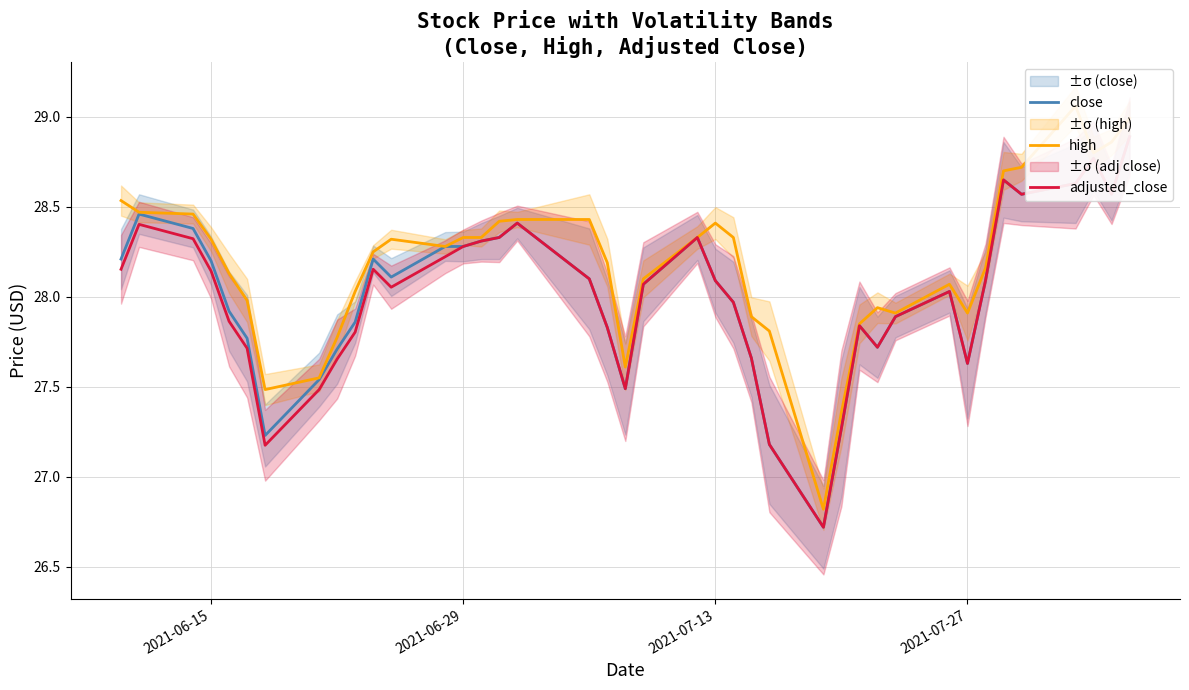

Reading left to right, list all the values displayed in this chart.

close: 28.2	28.5	28.4	28.2	27.9	27.8	27.2	27.5	27.7	27.9	28.2	28.1	28.3	28.3	28.3	28.3	28.4	28.1	27.8	27.5	28.1	28.3	28.1	28.0	27.7	27.2	26.7	27.3	27.8	27.7	27.9	28.0	27.6	28.1	28.6	28.6	28.6	28.8	28.6	28.9
high: 28.5	28.5	28.5	28.3	28.1	28.0	27.5	27.6	27.8	28.0	28.2	28.3	28.3	28.3	28.3	28.4	28.4	28.4	28.2	27.6	28.1	28.3	28.4	28.3	27.9	27.8	26.8	27.4	27.9	27.9	27.9	28.1	27.9	28.2	28.7	28.7	29.1	28.8	28.9	29.0
adjusted_close: 28.2	28.4	28.3	28.1	27.9	27.7	27.2	27.5	27.7	27.8	28.2	28.1	28.2	28.3	28.3	28.3	28.4	28.1	27.8	27.5	28.1	28.3	28.1	28.0	27.7	27.2	26.7	27.3	27.8	27.7	27.9	28.0	27.6	28.1	28.6	28.6	28.6	28.8	28.6	28.9